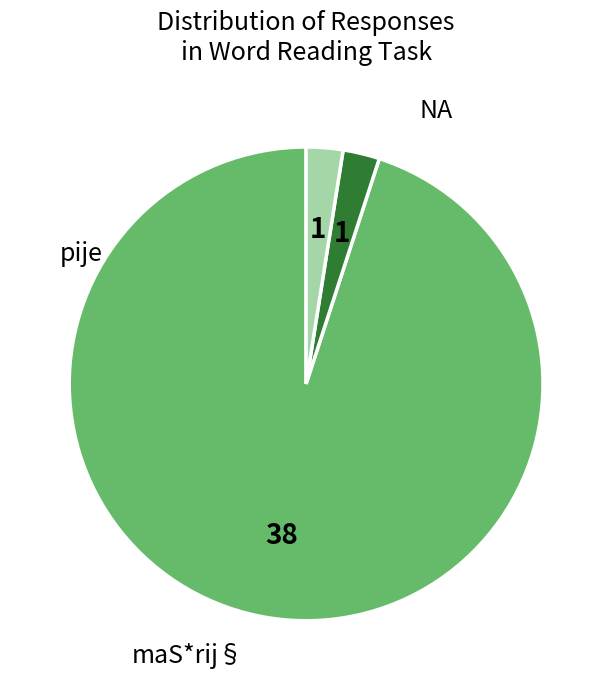

Does any single category account for the majority?

Yes